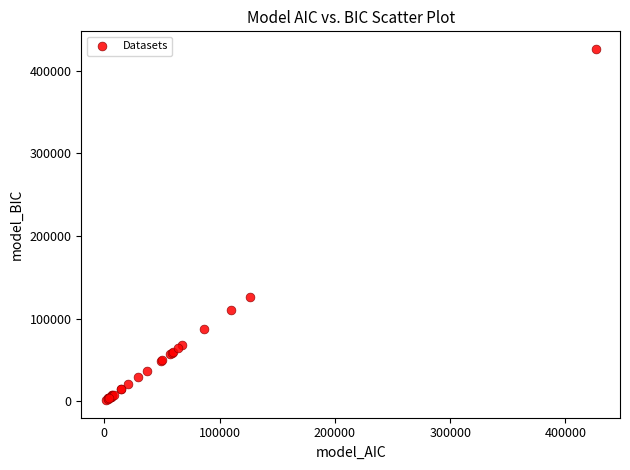

What Y value in the scatter plot is closest to 213730?

126378.0